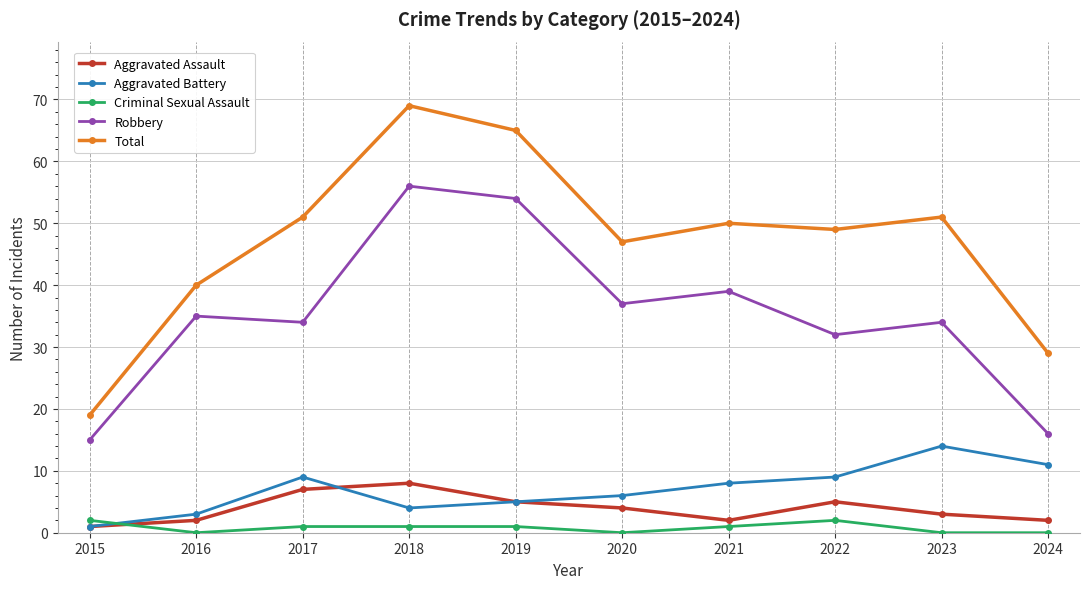

What is the approximate value of Robbery at 2015?

15